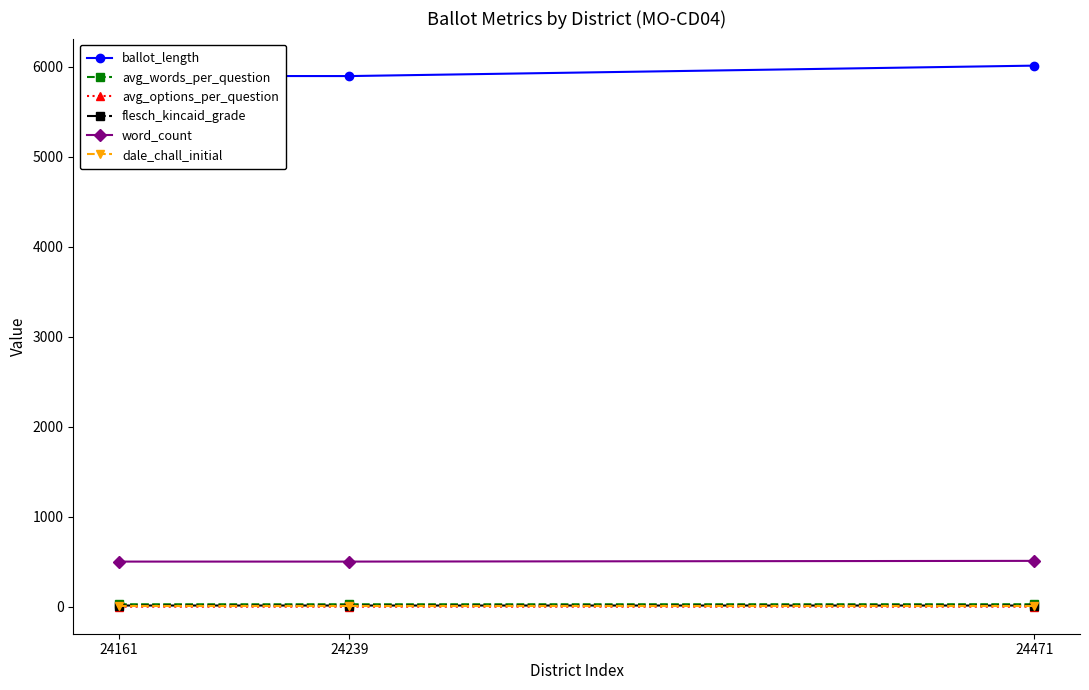

What is the approximate value of ballot_length at 24161?

5900.0